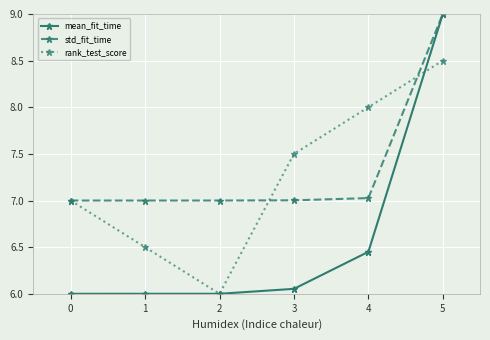

True or false: rank_test_score has more than 2 interior local peaks.

False